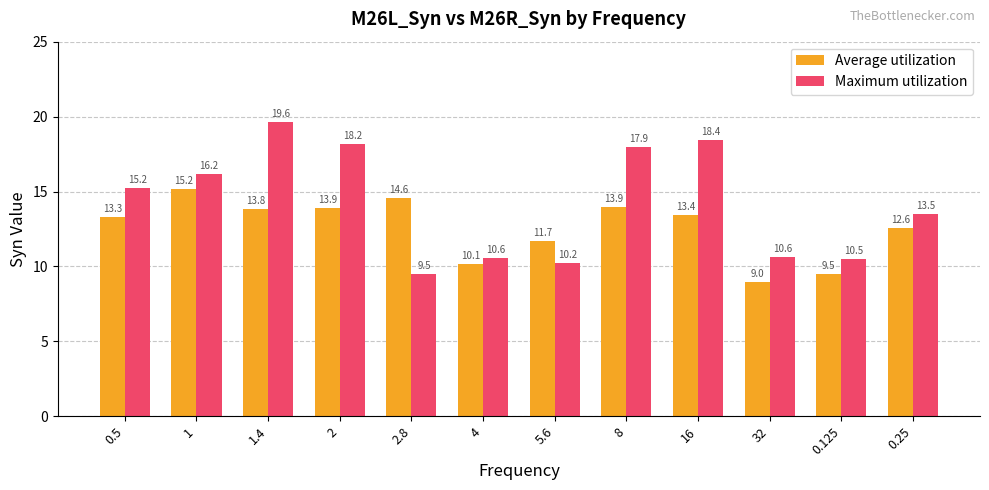

Does the chart contain any negative values?

No